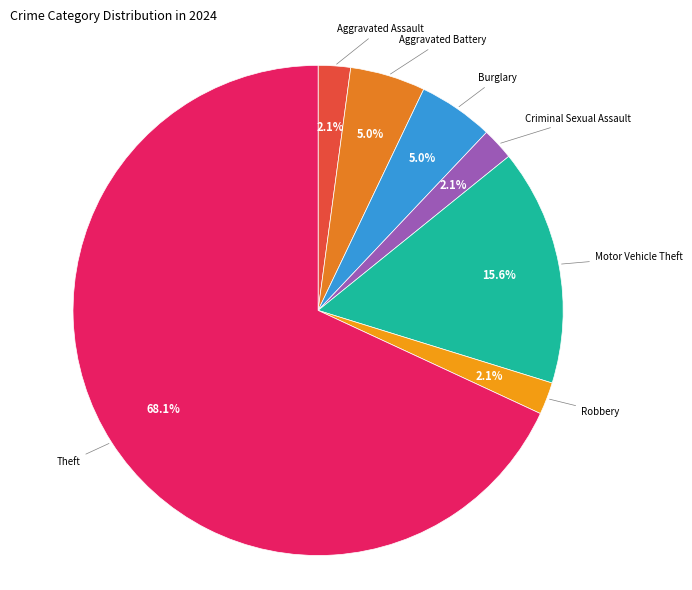

To the nearest percent, what portion does Theft represent?

68%